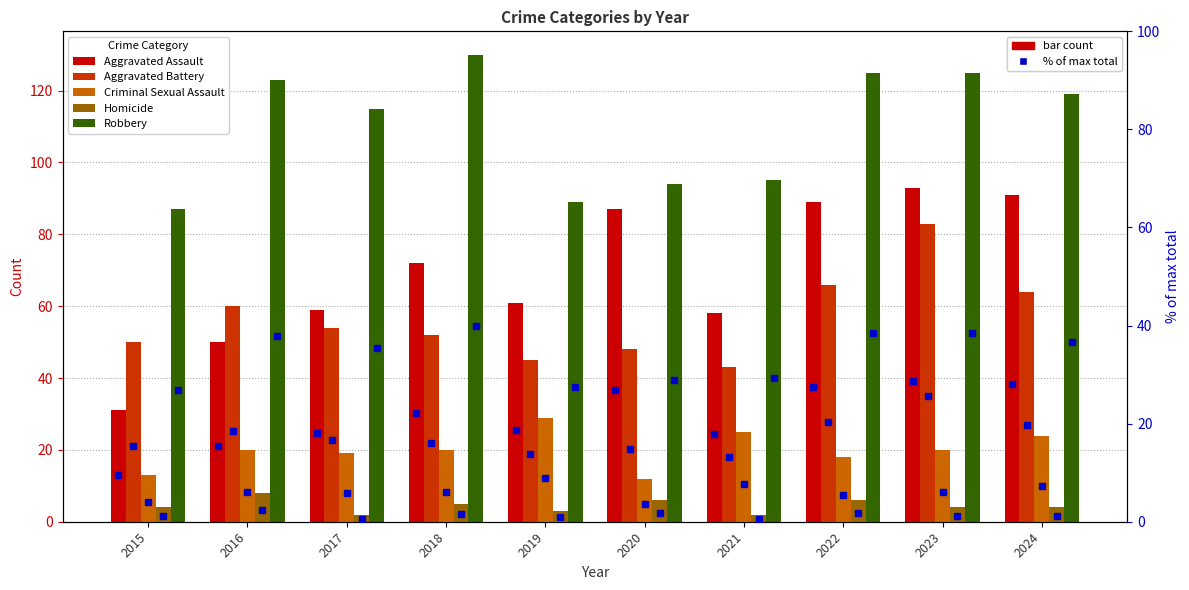

List the labels in order of Criminal Sexual Assault value, smallest first.

2020, 2015, 2022, 2017, 2016, 2018, 2023, 2024, 2021, 2019